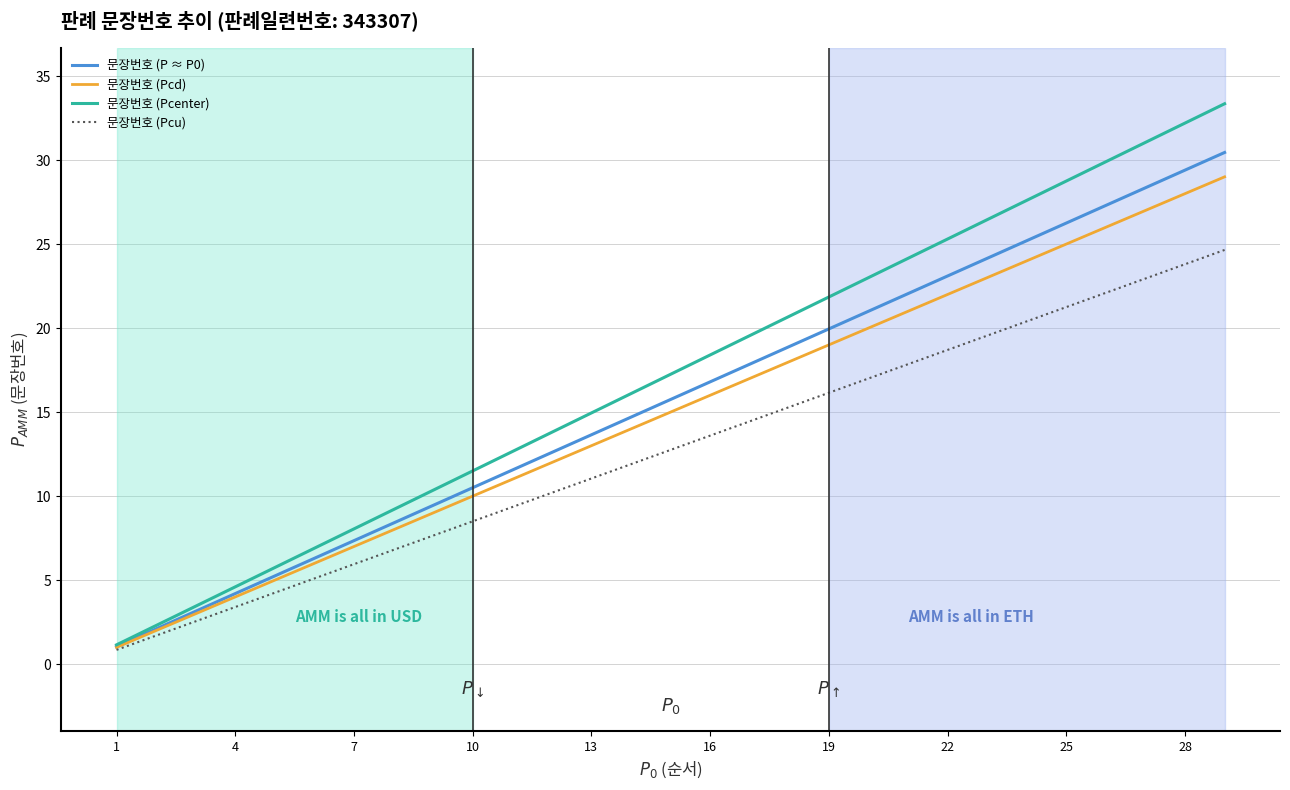

What is the maximum value for 문장번호 (Pcd)?

29.0